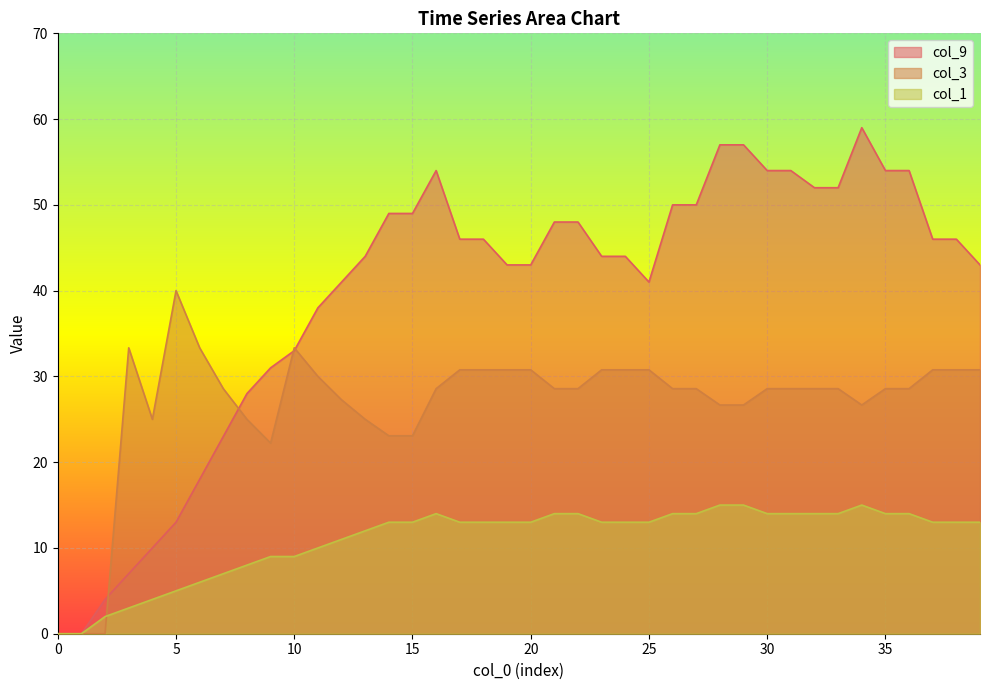

Rank the series at 33 from lowest to highest value.

col_1, col_3, col_9